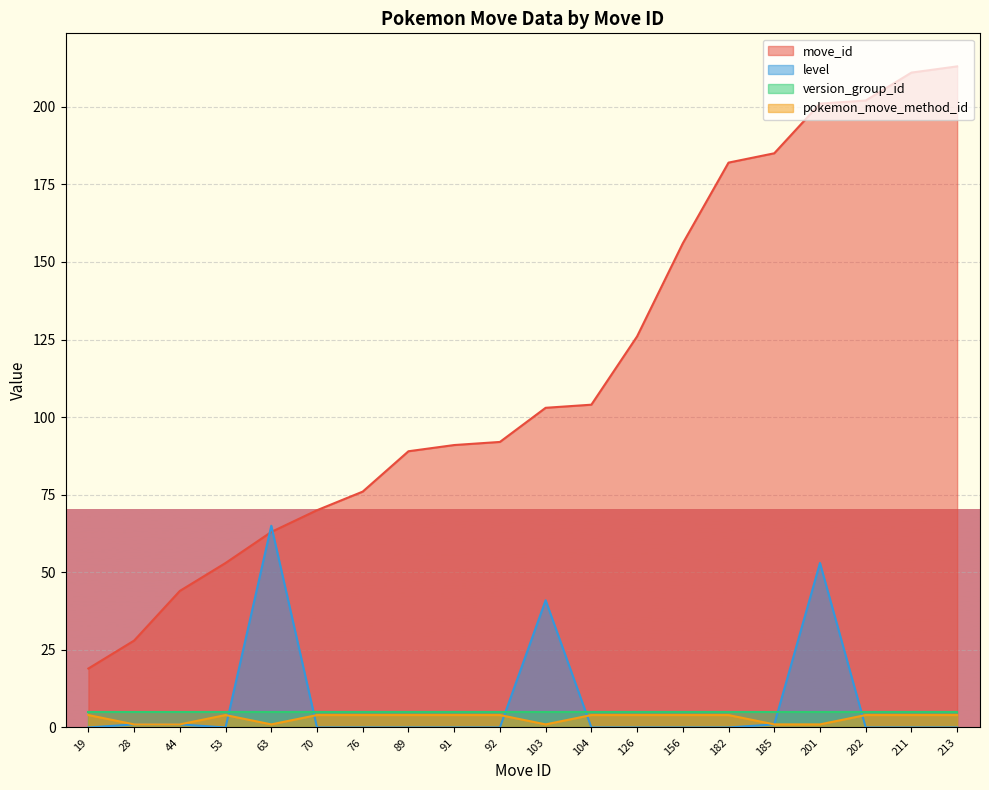

At which label does move_id first exceed 103?

104